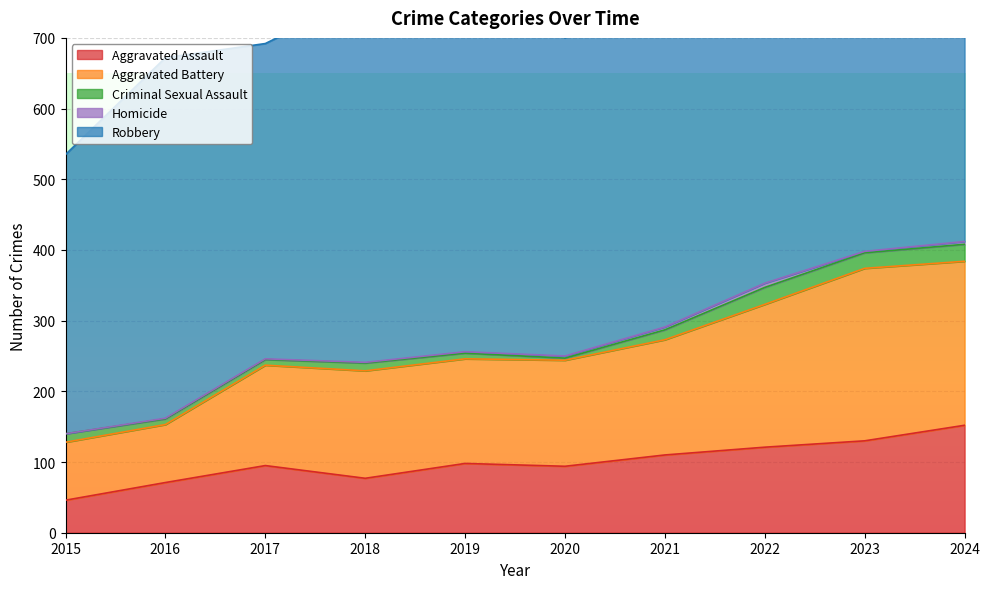

Reading right to left, transcribe all the data shown in this chart.

Aggravated Assault: 2024=152	2023=130	2022=121	2021=110	2020=94	2019=98	2018=77	2017=95	2016=71	2015=46
Aggravated Battery: 2024=232	2023=244	2022=202	2021=163	2020=150	2019=148	2018=152	2017=142	2016=82	2015=82
Criminal Sexual Assault: 2024=24	2023=22	2022=24	2021=14	2020=3	2019=8	2018=11	2017=8	2016=8	2015=12
Homicide: 2024=4	2023=2	2022=6	2021=4	2020=3	2019=2	2018=1	2017=1	2016=1	2015=0
Robbery: 2024=543	2023=440	2022=521	2021=484	2020=450	2019=591	2018=520	2017=446	2016=510	2015=395